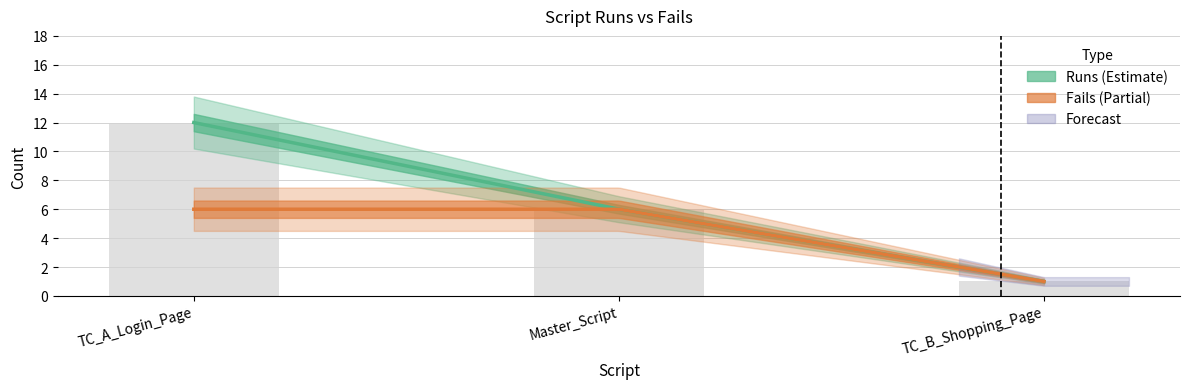

Are the bars grouped side by side (vs. stacked)?

No